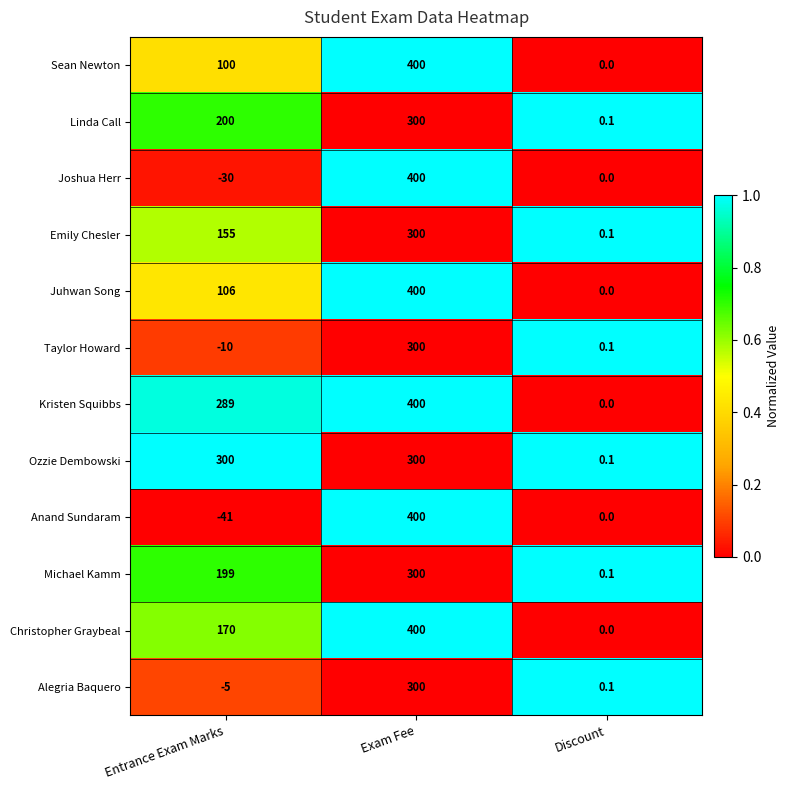

Is it true that Emily Chesler equals 0.1 at Discount?

True